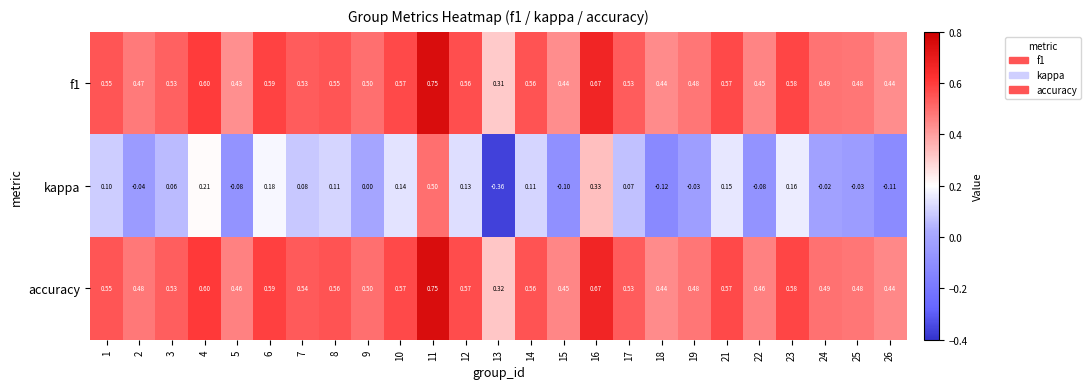

Which series has the largest total across all categories?

accuracy